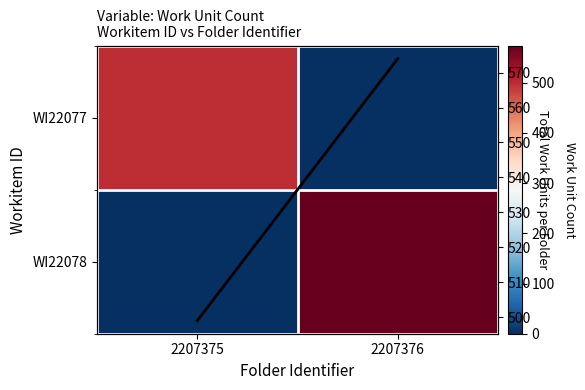

What is the greatest value displayed?

574